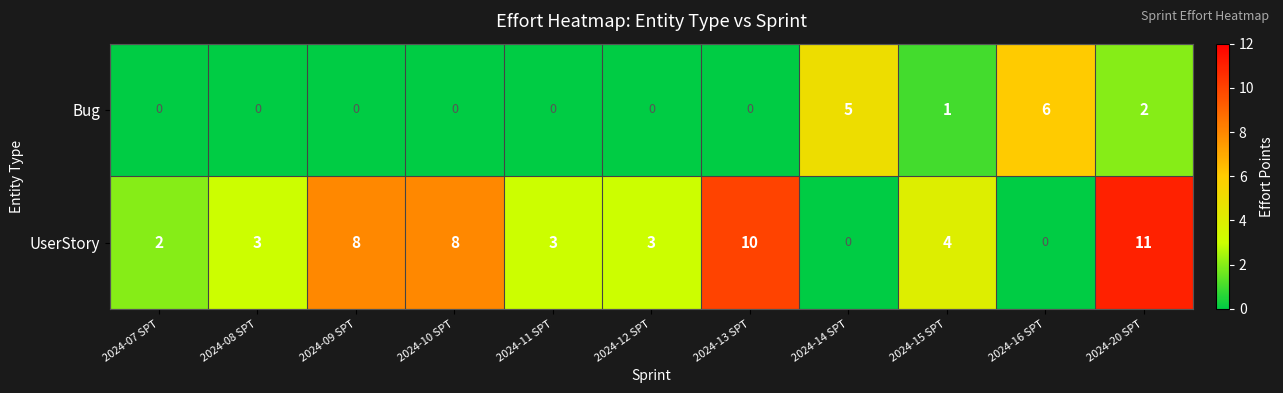

Rank the series at 2024-15 SPT from lowest to highest value.

Bug, UserStory